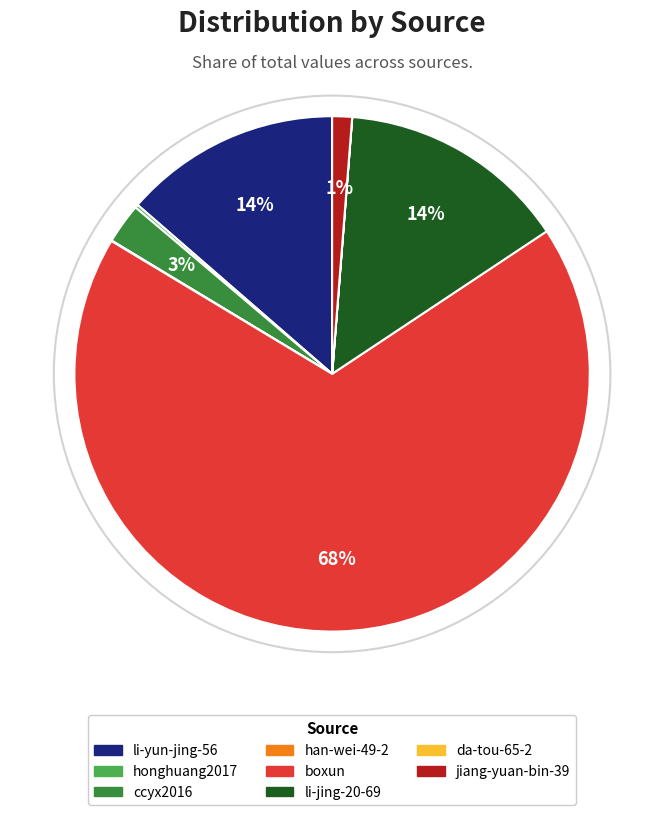

Do li-jing-20-69 and li-yun-jing-56 together represent more than half of the pie?

No